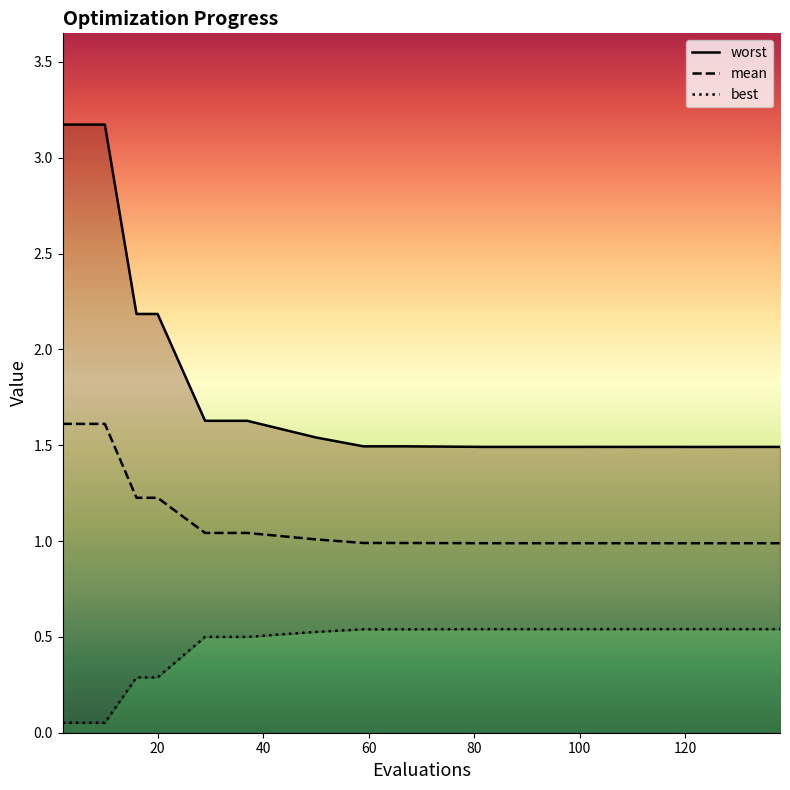

What are all the series names shown in the legend?

mean, best, worst